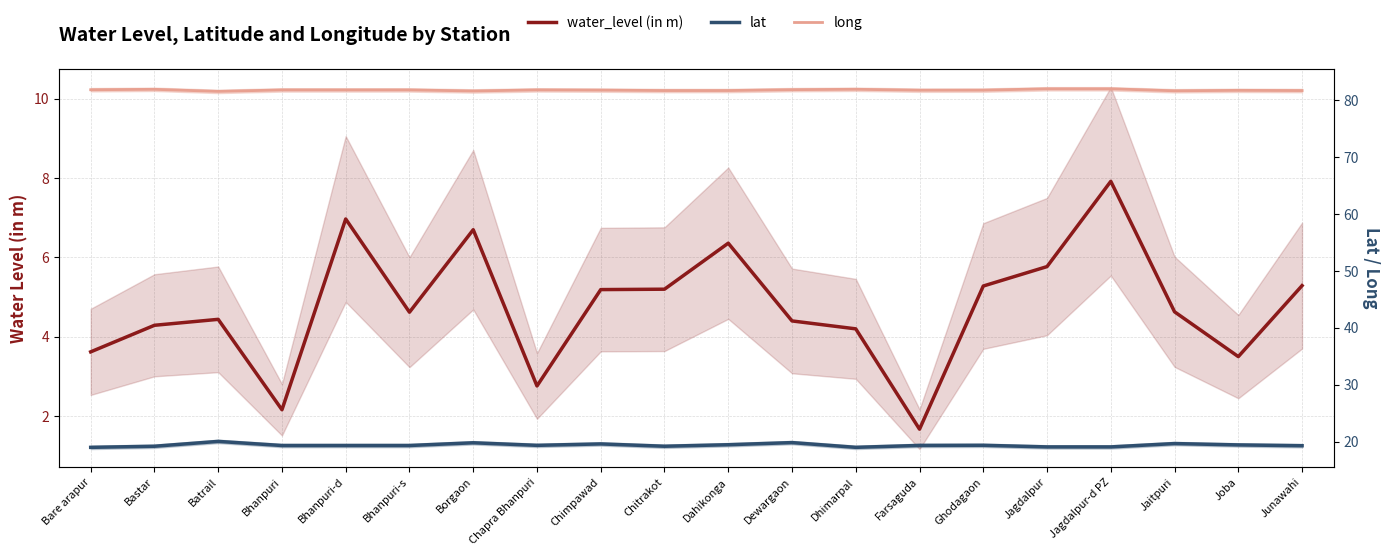

How many values in the water_level (in m) series exceed 4?

15